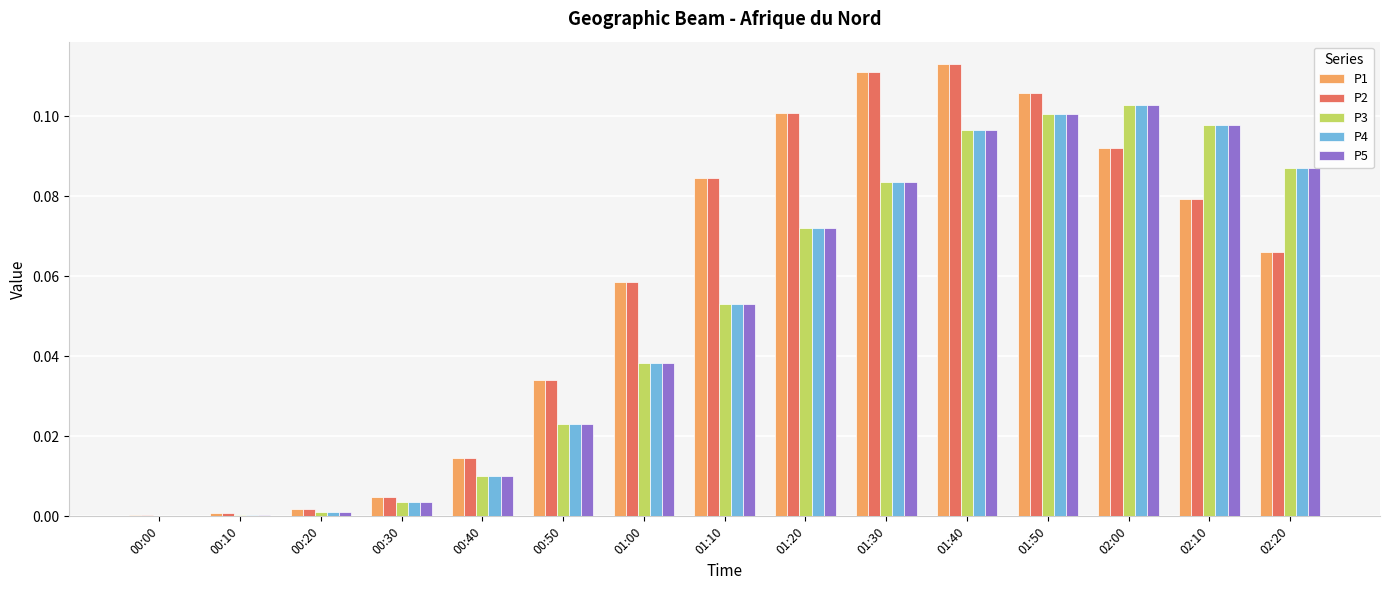

Is it true that P1 equals 0.0 at 00:30?

True